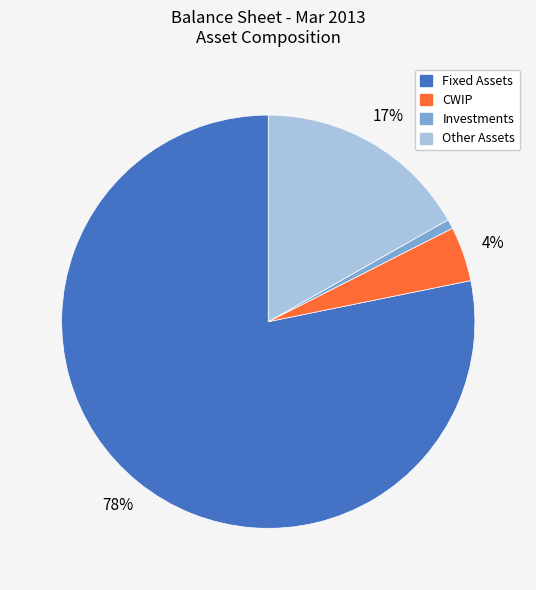

To the nearest percent, what is the combined percentage of Fixed Assets and Other Assets?

95%